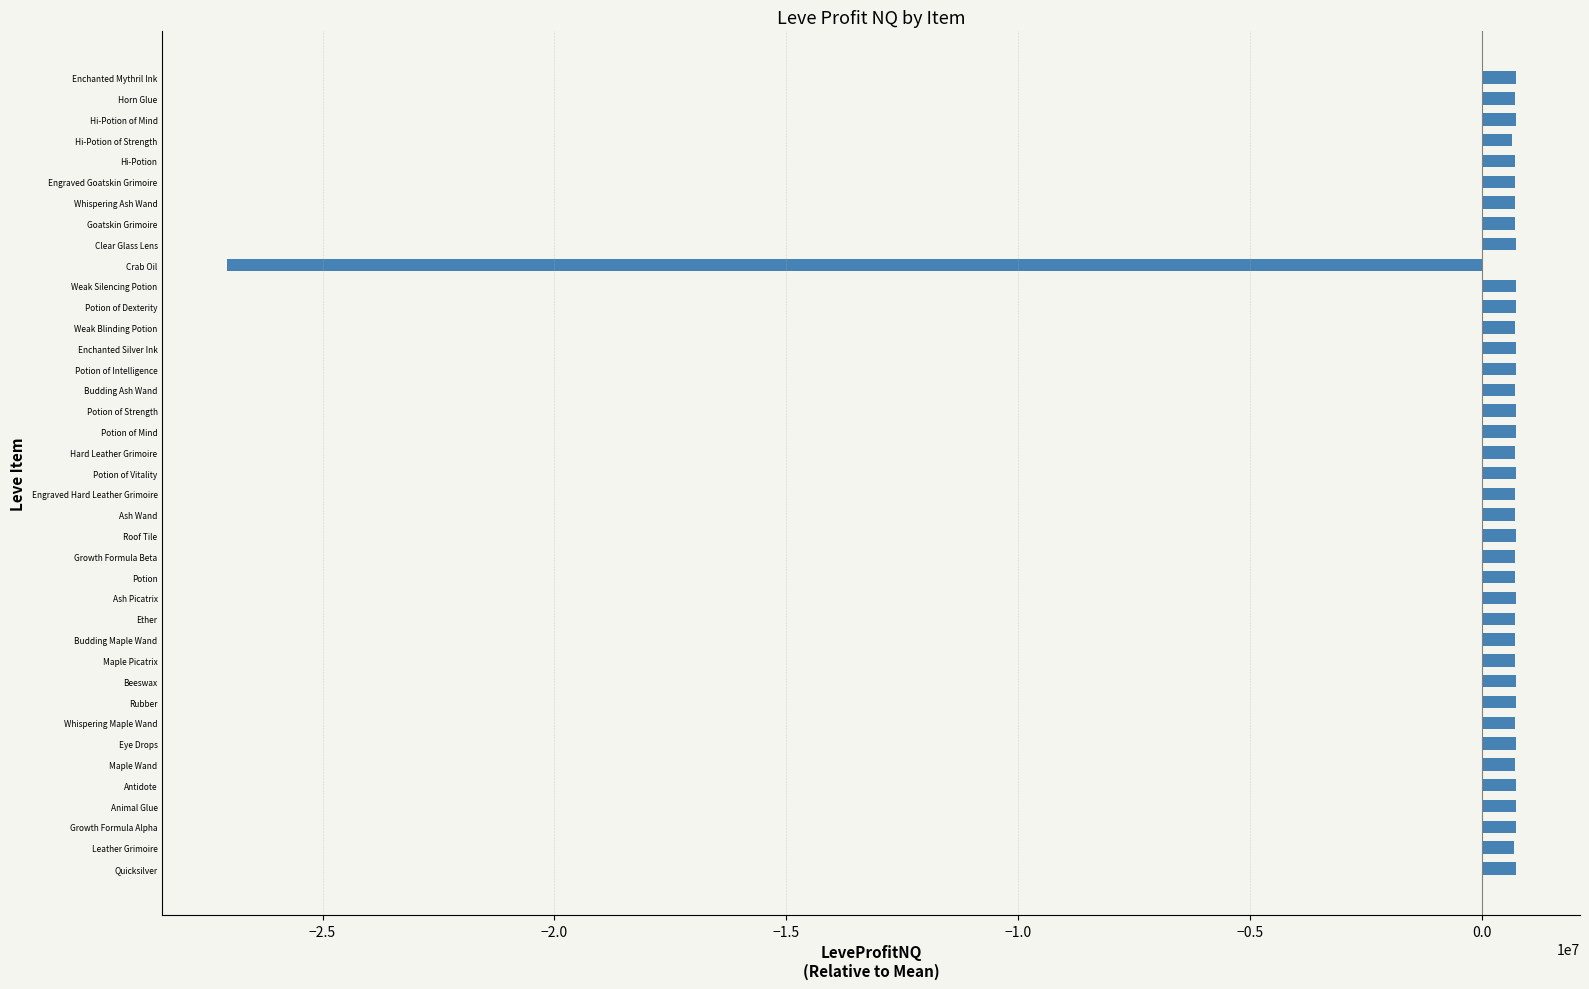

What value does the data have at Potion of Vitality?

717429.5